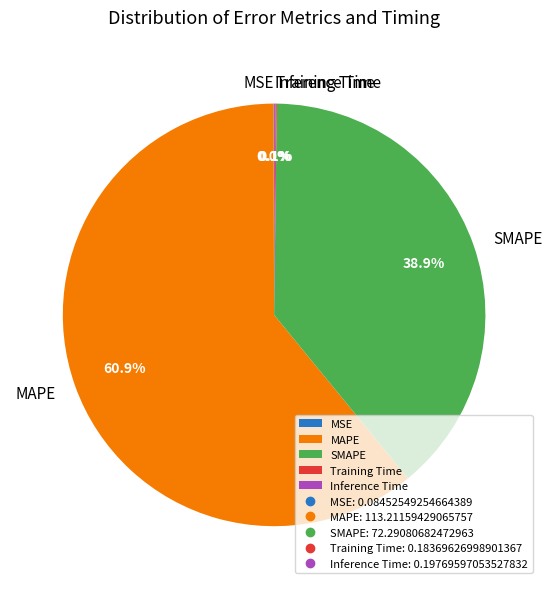

Is it true that SMAPE is 39% of the pie?

True